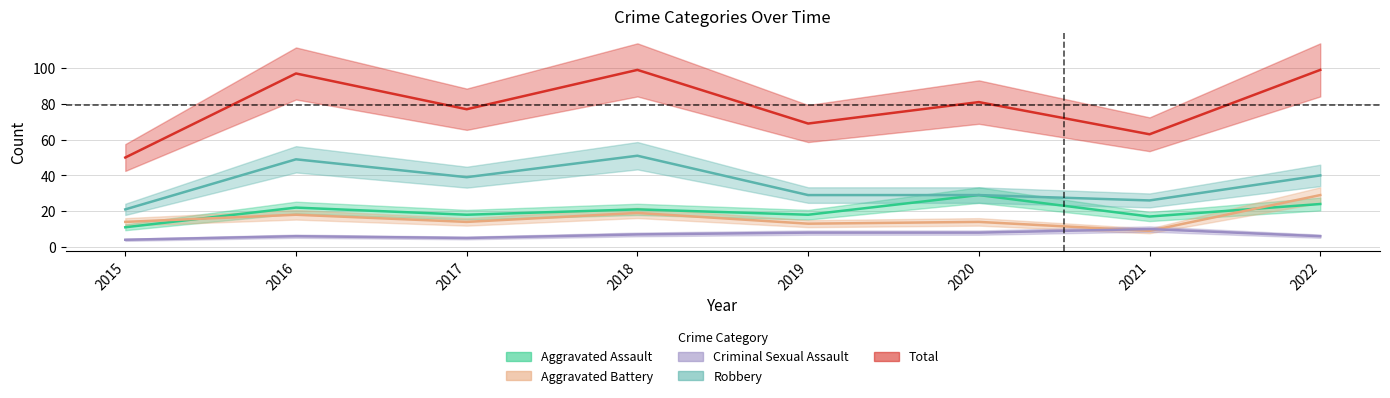

Reading left to right, what are all the values shown in this chart?

Aggravated Assault: 2015=11	2016=22	2017=18	2018=21	2019=18	2020=29	2021=17	2022=24
Aggravated Battery: 2015=14	2016=18	2017=14	2018=19	2019=13	2020=14	2021=9	2022=29
Criminal Sexual Assault: 2015=4	2016=6	2017=5	2018=7	2019=8	2020=8	2021=10	2022=6
Robbery: 2015=21	2016=49	2017=39	2018=51	2019=29	2020=29	2021=26	2022=40
Total: 2015=50	2016=97	2017=77	2018=99	2019=69	2020=81	2021=63	2022=99